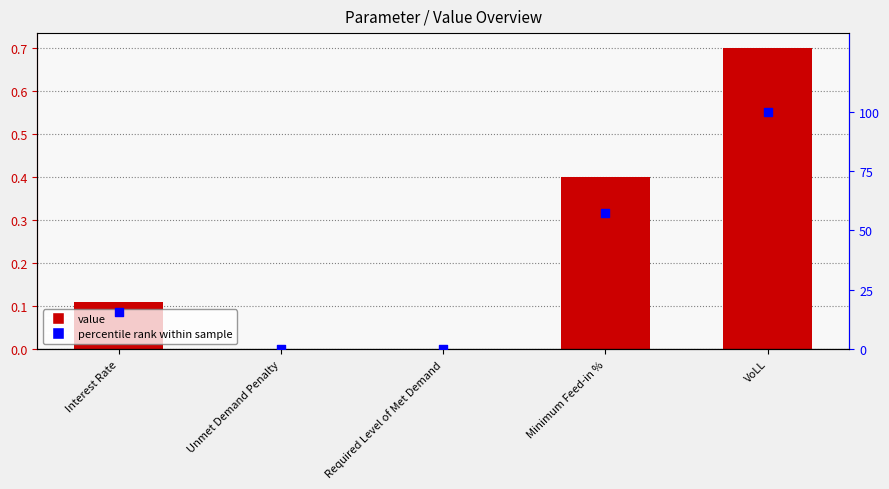

At how many categories does at least one series exceed 27?

2